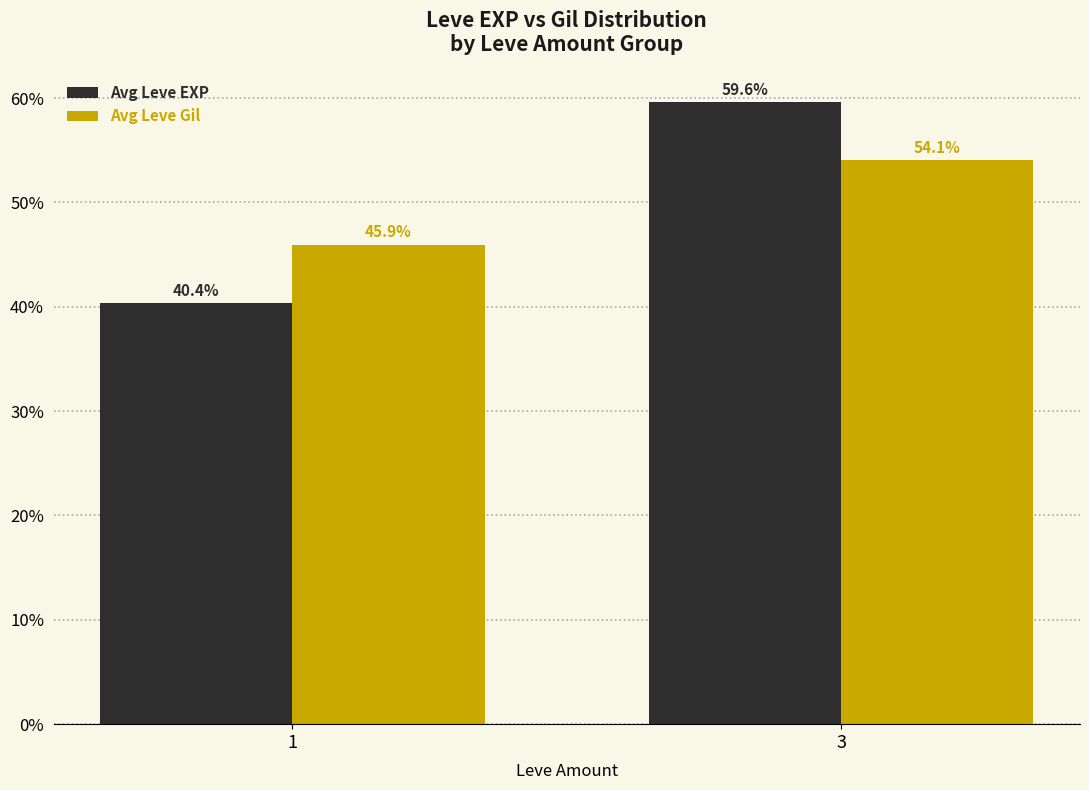

What value does the Avg Leve EXP series have at 3?

59.6